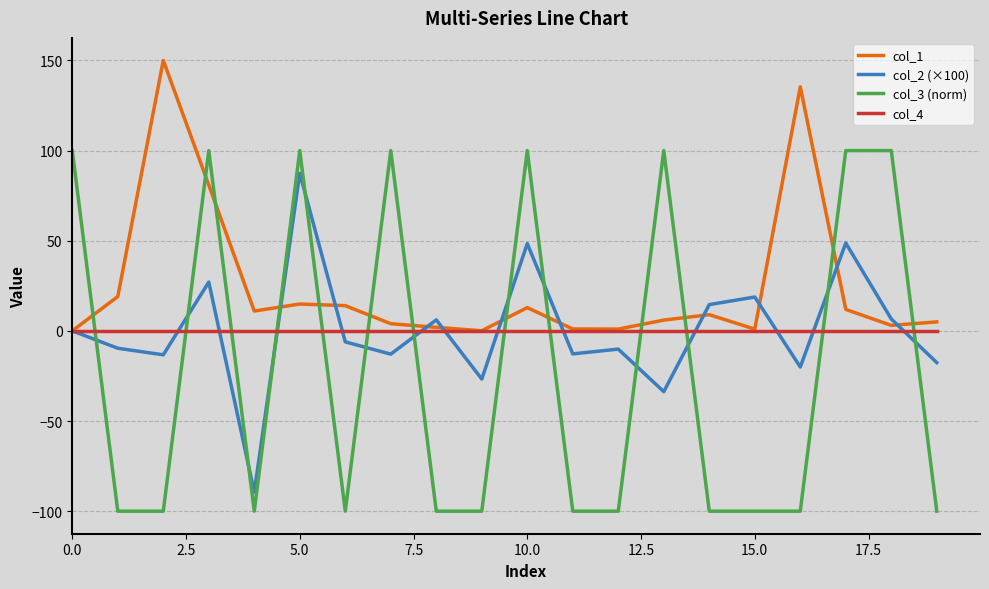

Which series has the largest range (max minus min)?

col_3 (norm)